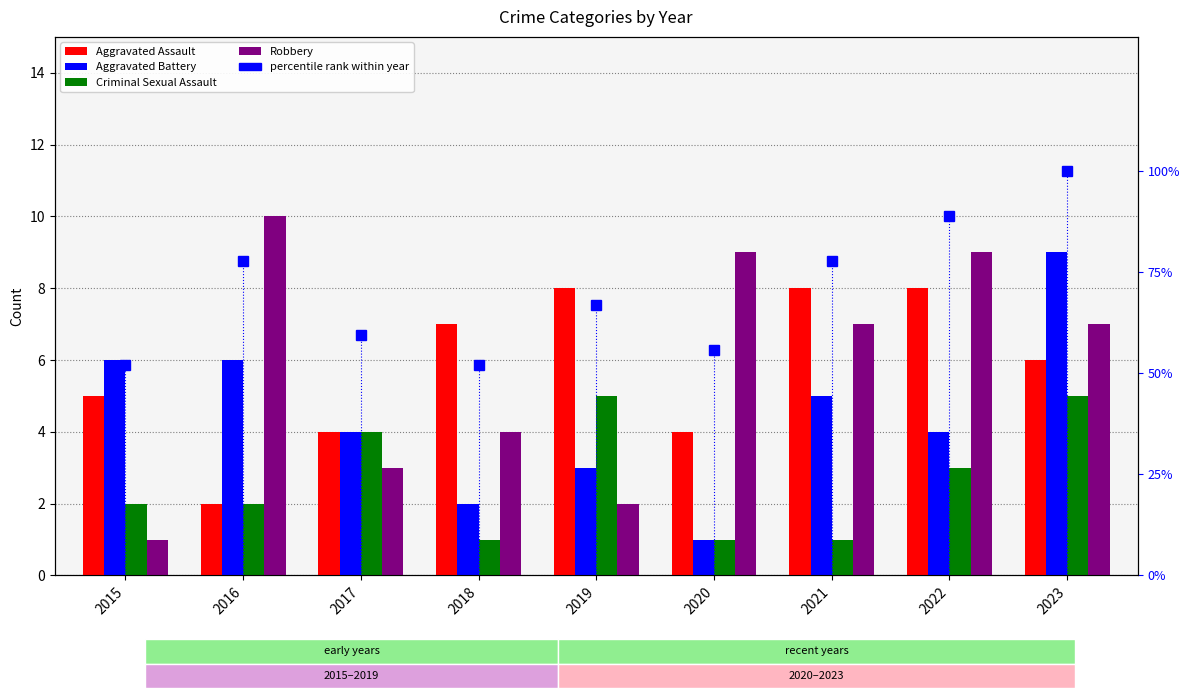

Where is Criminal Sexual Assault nearest to the value 3?

2022